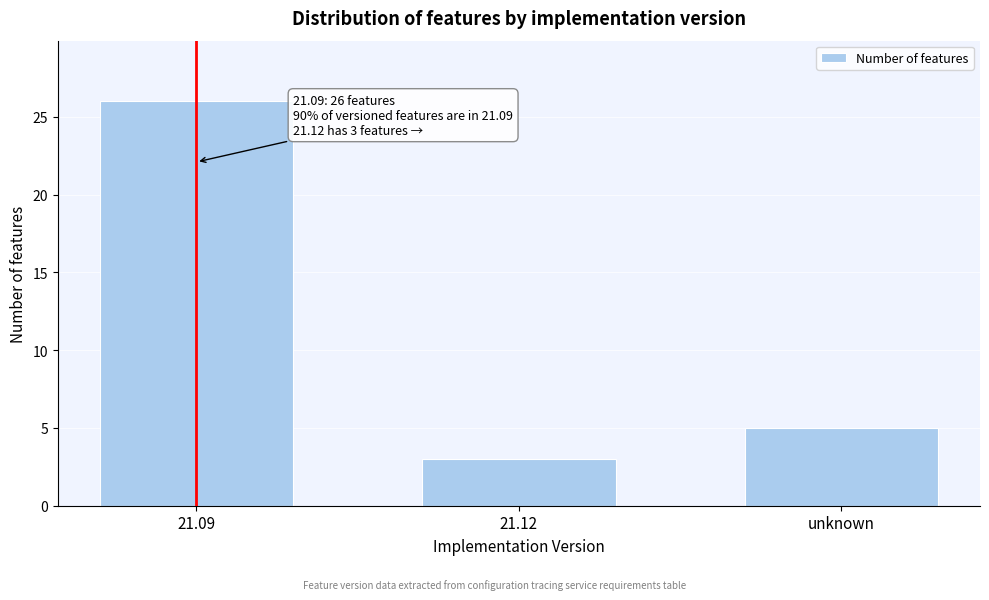

Reading left to right, list all the values displayed in this chart.

26	3	5